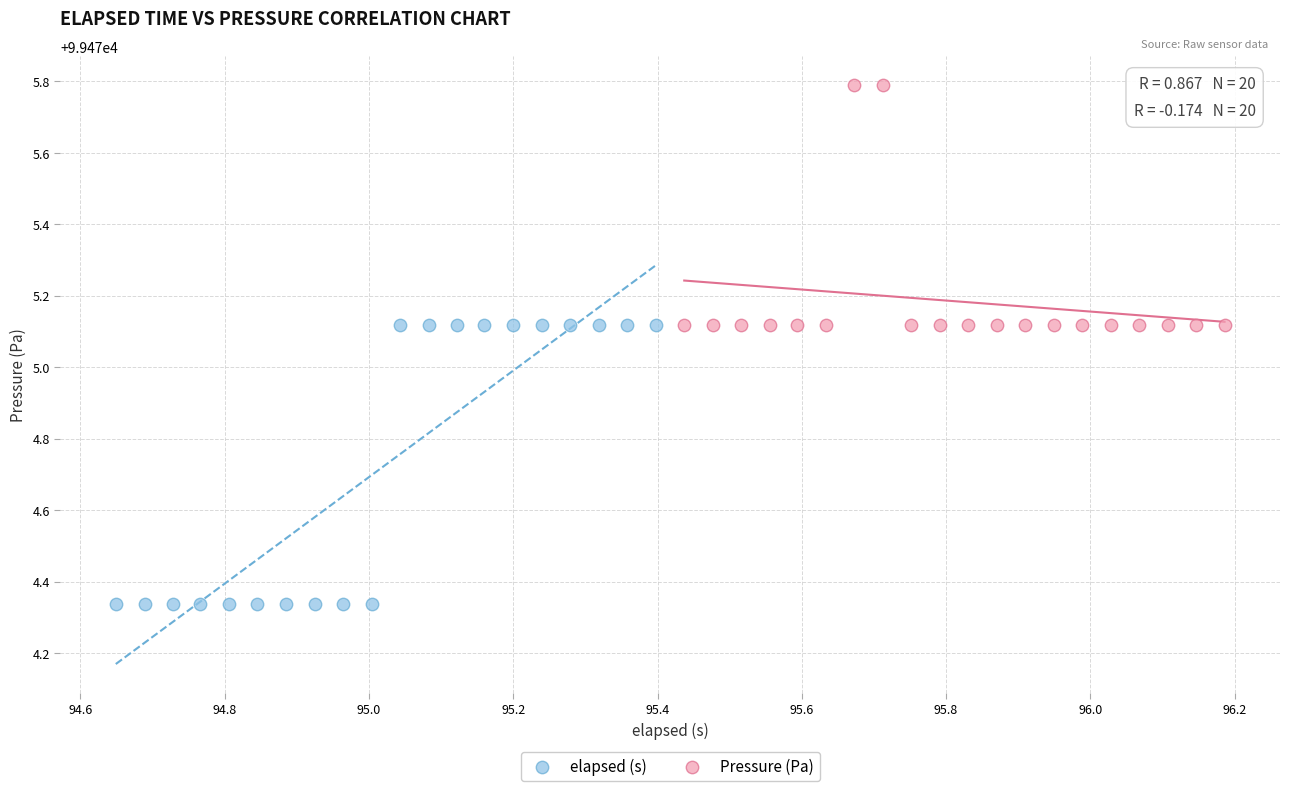

Which series contains the lowest Y value?

elapsed (s)